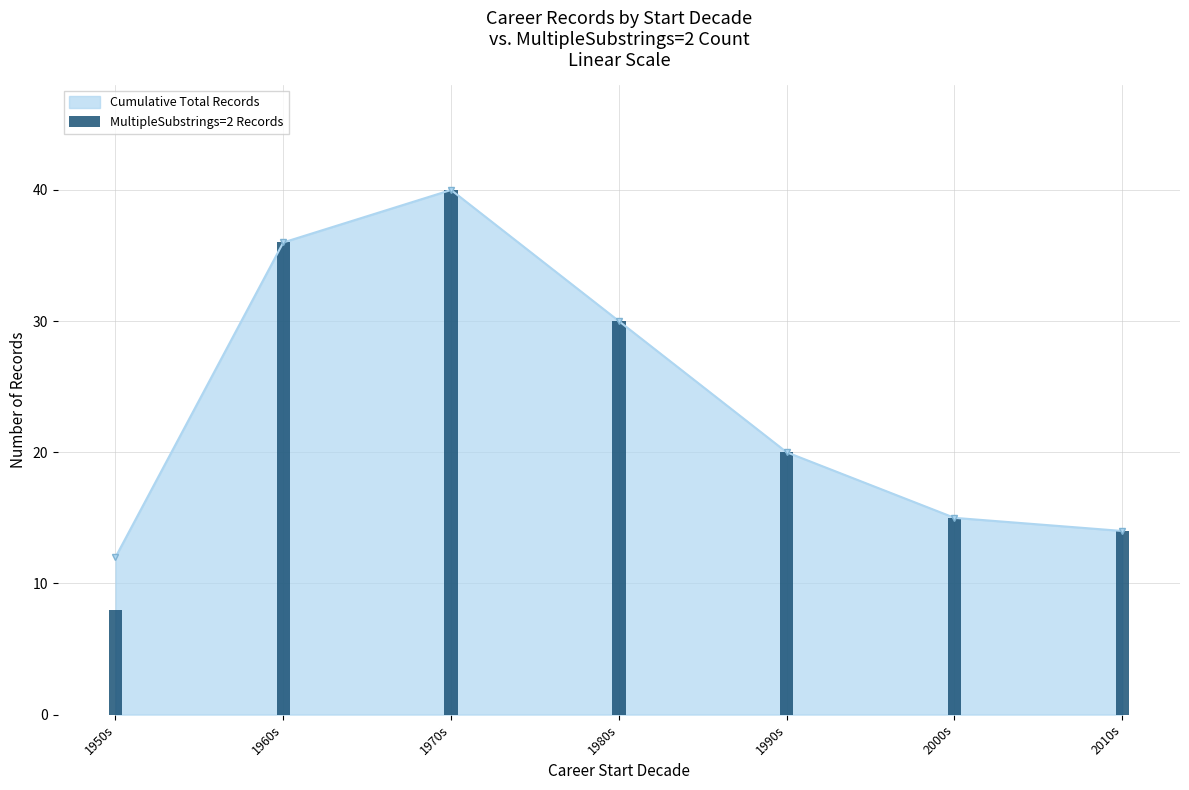

List the labels in order of value, largest first.

1970s, 1960s, 1980s, 1990s, 2000s, 2010s, 1950s